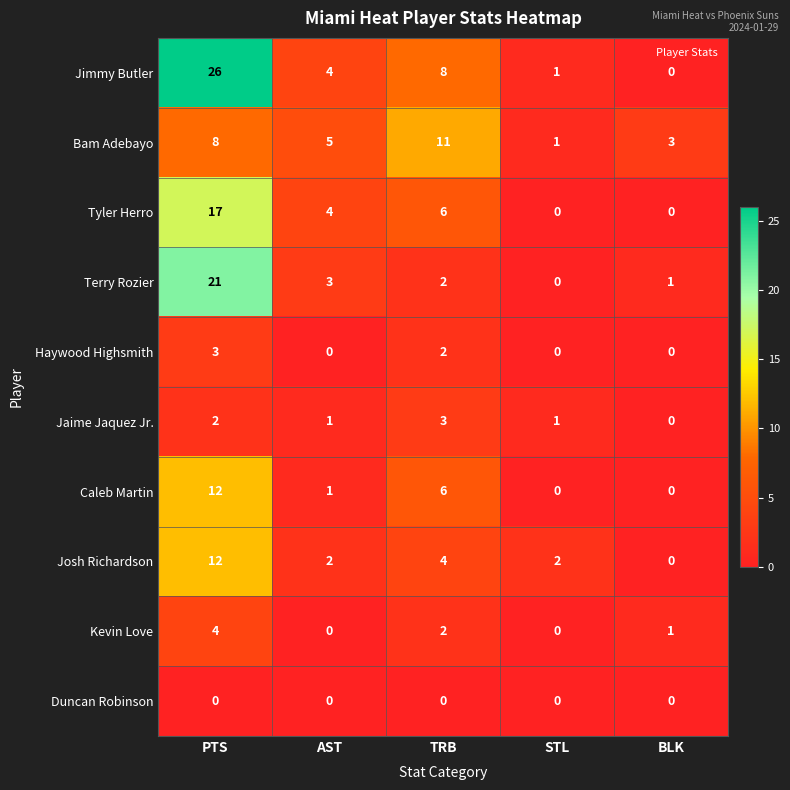

True or false: Caleb Martin has a value of 4 at PTS.

False